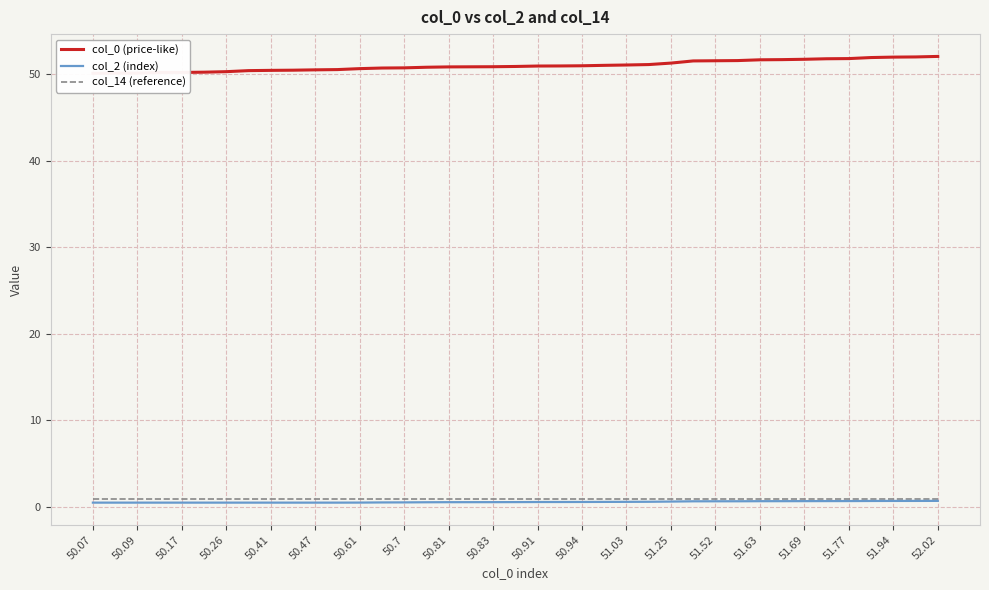

True or false: col_2 (index) and col_14 (reference) cross at least once.

False